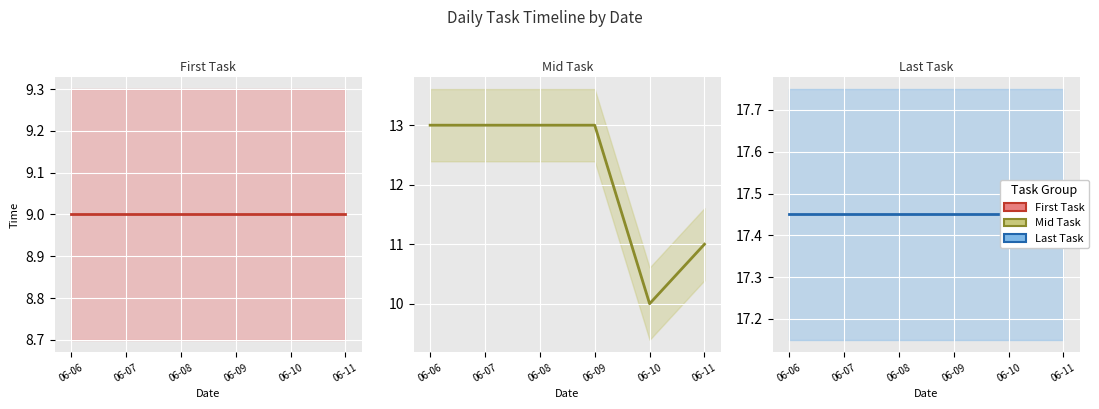

The value of Last Task at 06-10 is 17.4. True or false?

True